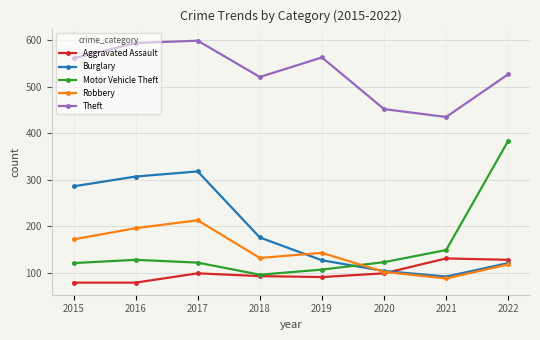

Is it true that Aggravated Assault equals 93 at 2018?

True